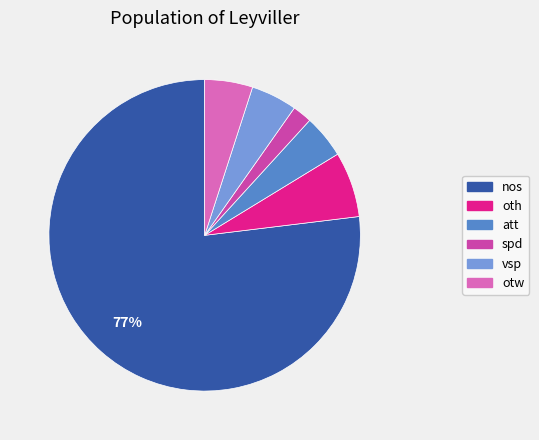

How many segments does this pie chart have?

6